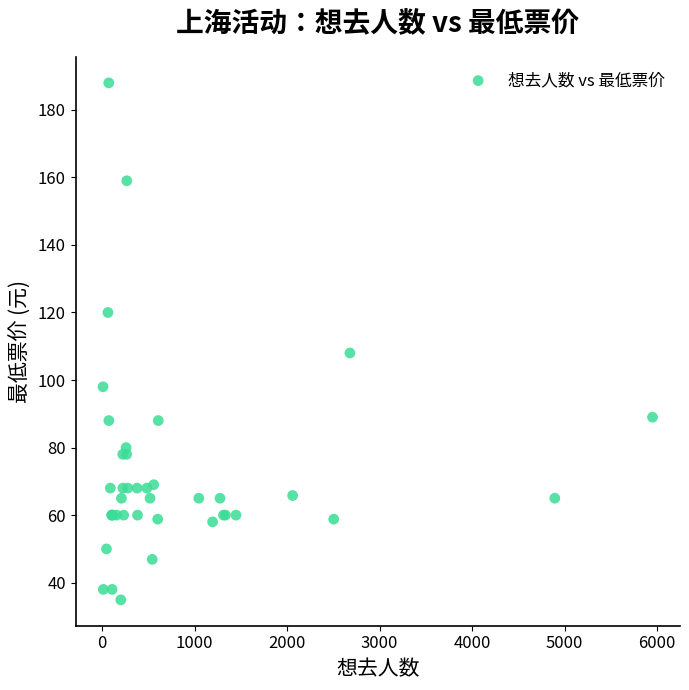

What Y value in the scatter plot is closest to 111?

108.0